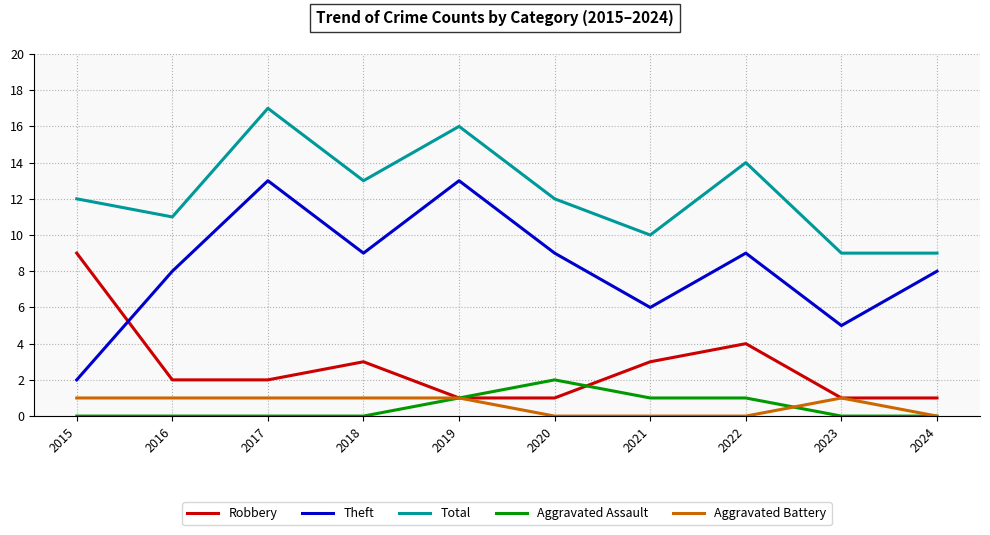

True or false: Theft and Robbery cross at least once.

True